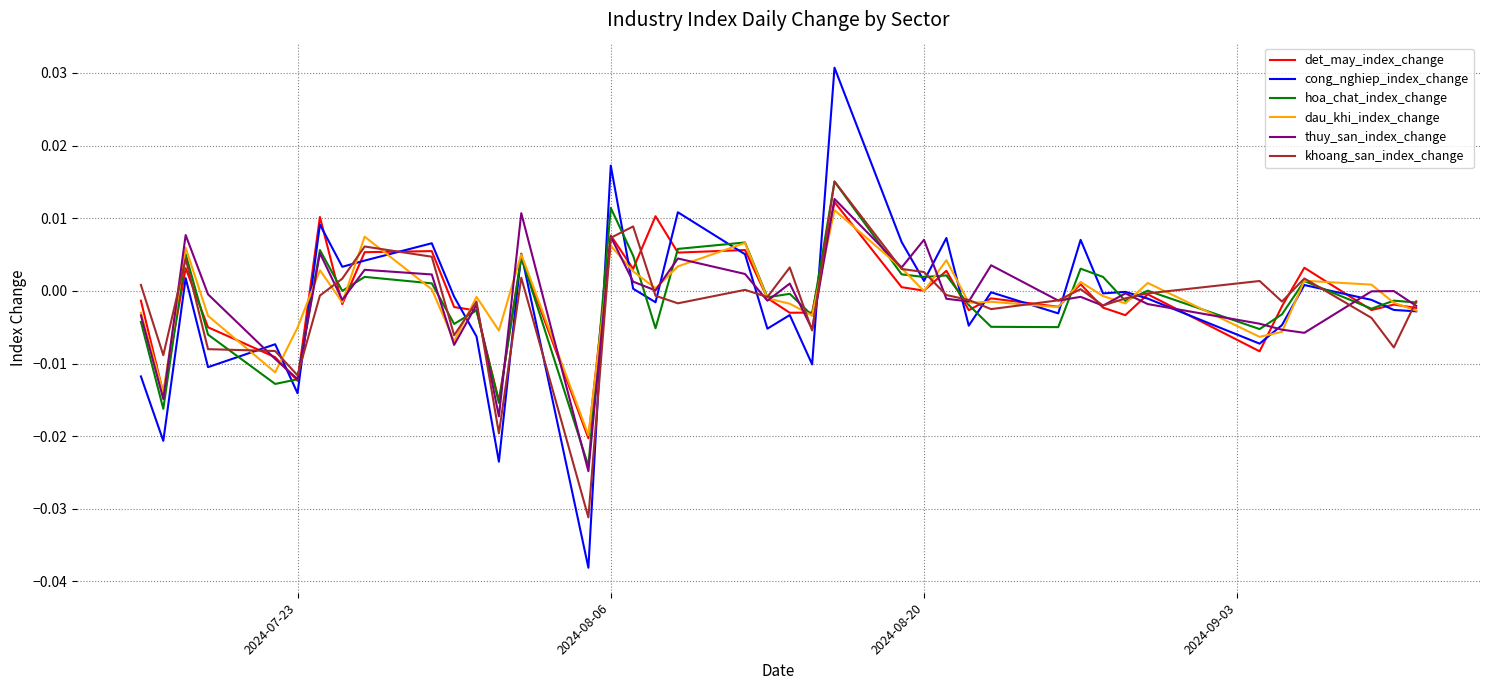

Which series has the widest spread of values?

cong_nghiep_index_change